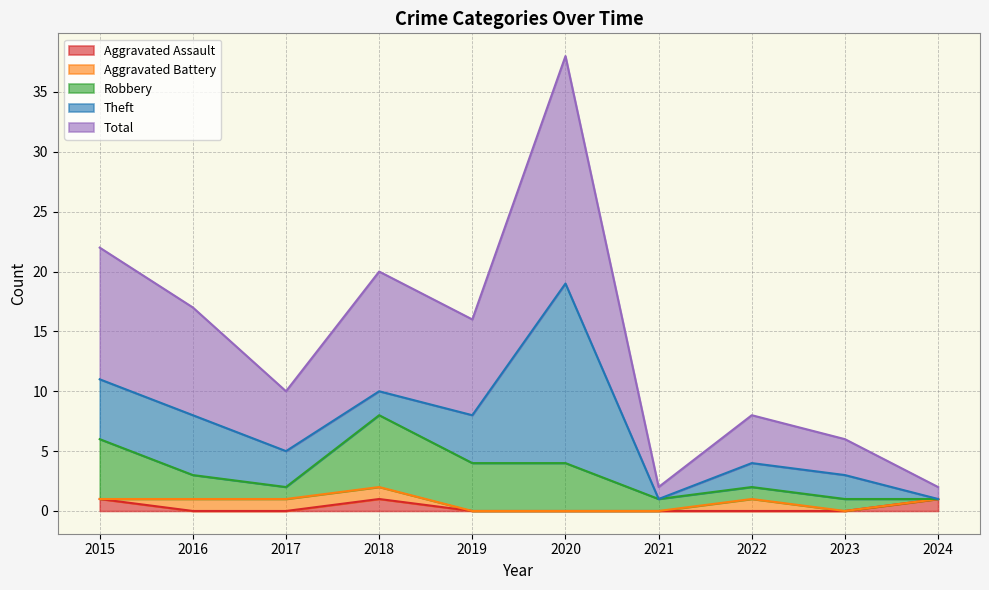

Reading left to right, list all the values displayed in this chart.

Aggravated Assault: 1	0	0	1	0	0	0	0	0	1
Aggravated Battery: 0	1	1	1	0	0	0	1	0	0
Robbery: 5	2	1	6	4	4	1	1	1	0
Theft: 5	5	3	2	4	15	0	2	2	0
Total: 11	9	5	10	8	19	1	4	3	1